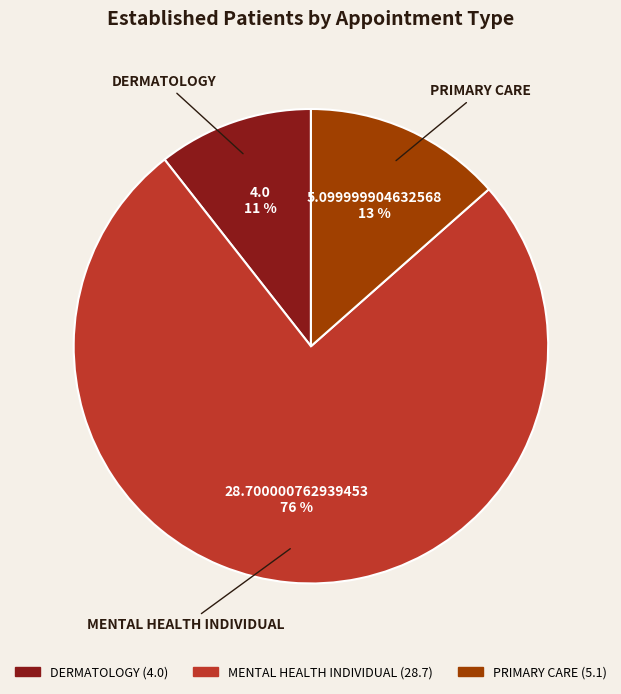

Count the number of slices in the pie.

3